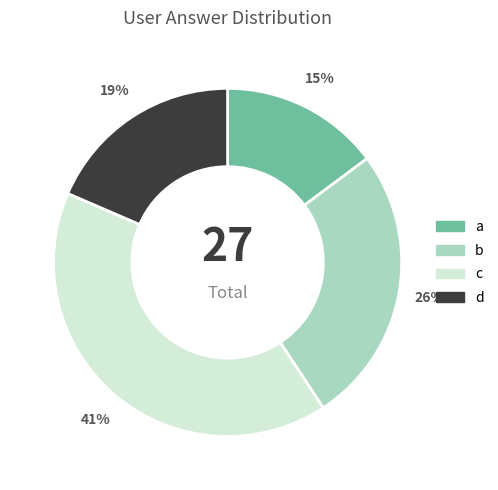

Approximately how many times larger is the value at a compared to d?

0.8